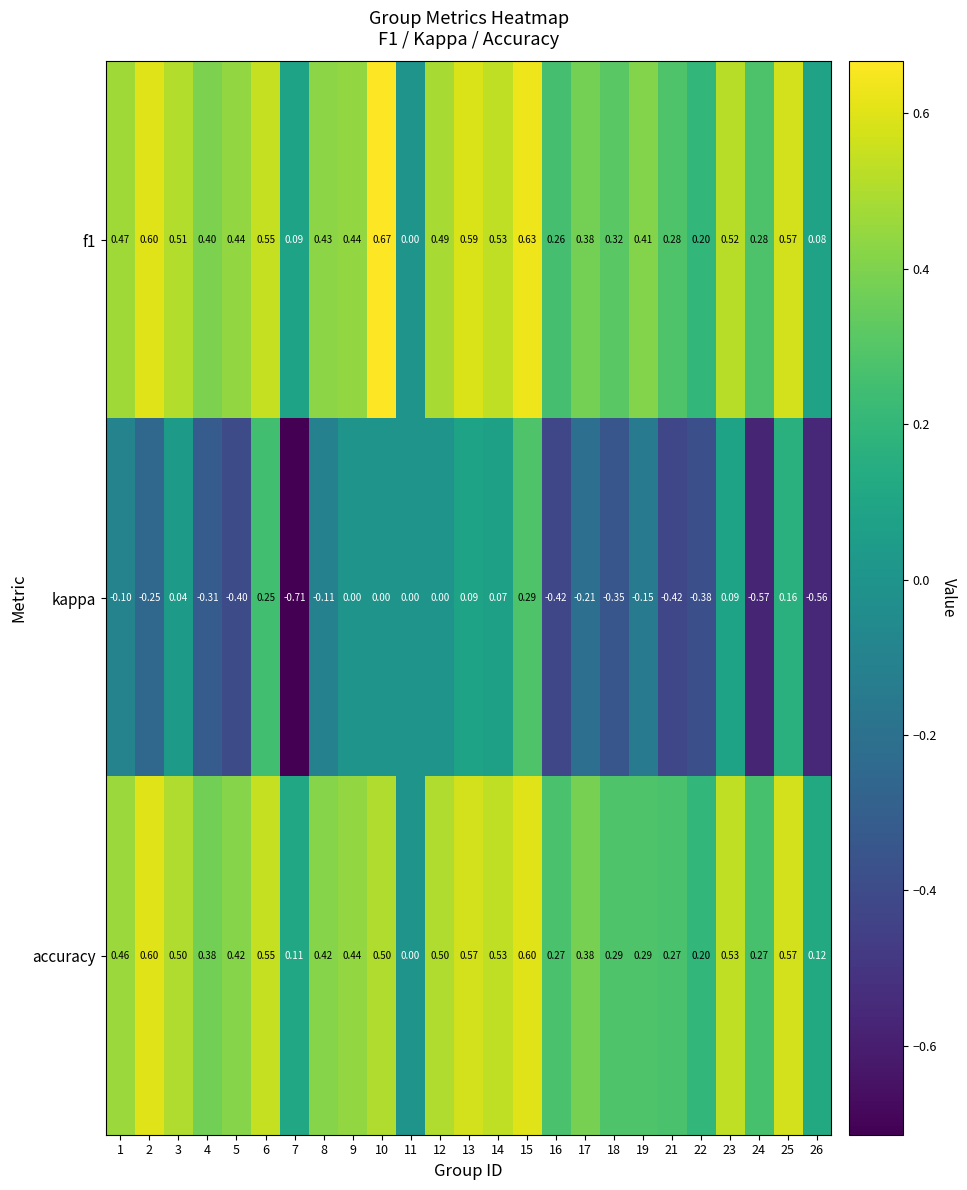

Which series has the largest range (max minus min)?

kappa